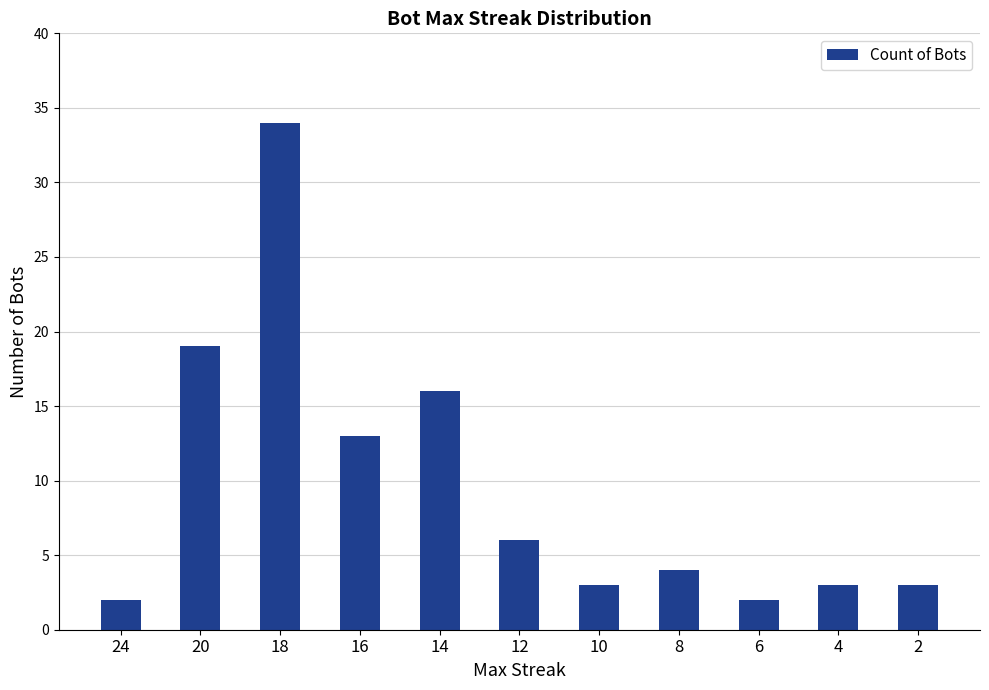

At which category does the chart reach its peak across all series?

18